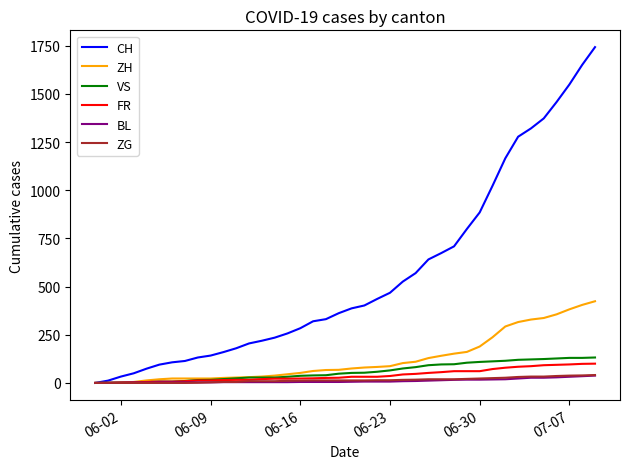

What is the average value of the VS series?

60